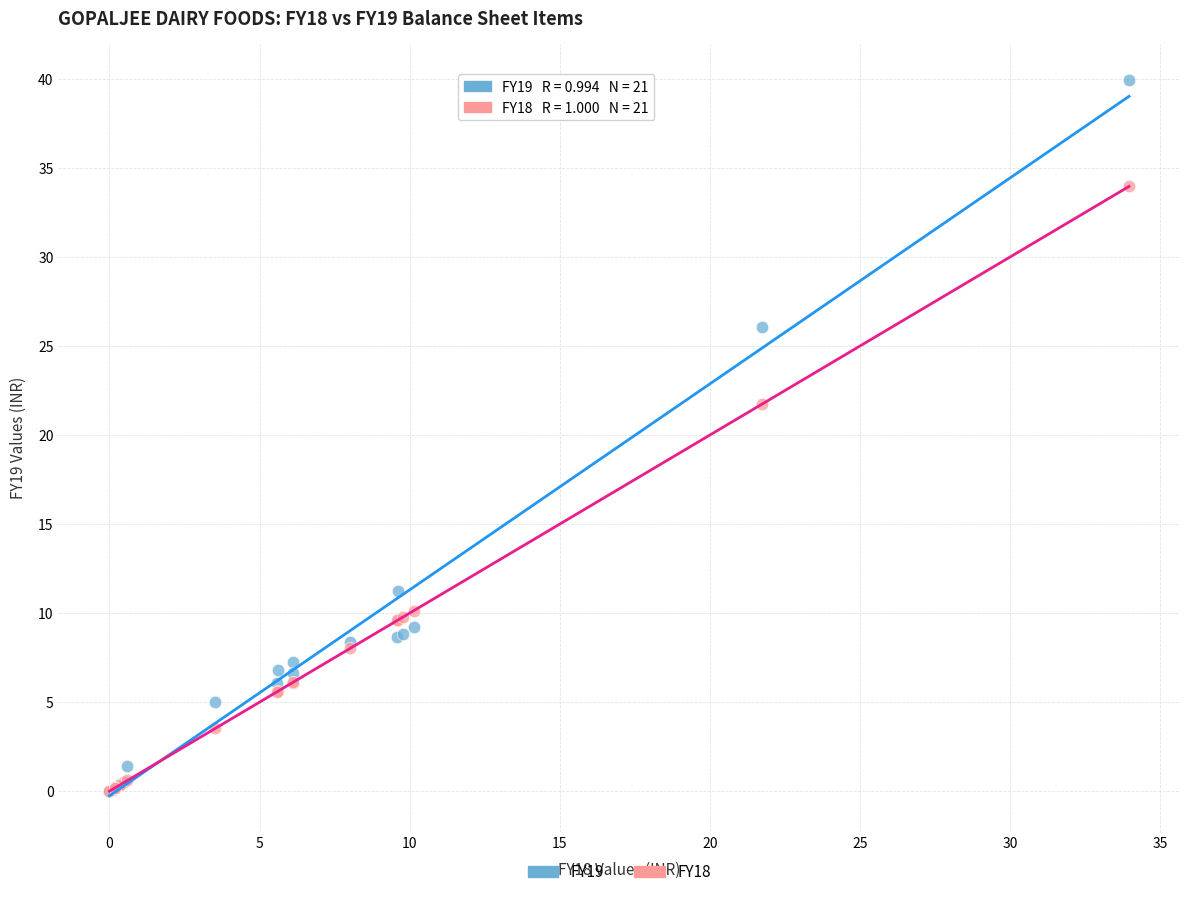

In the FY18 series, what Y value is closest to 16?

21.7